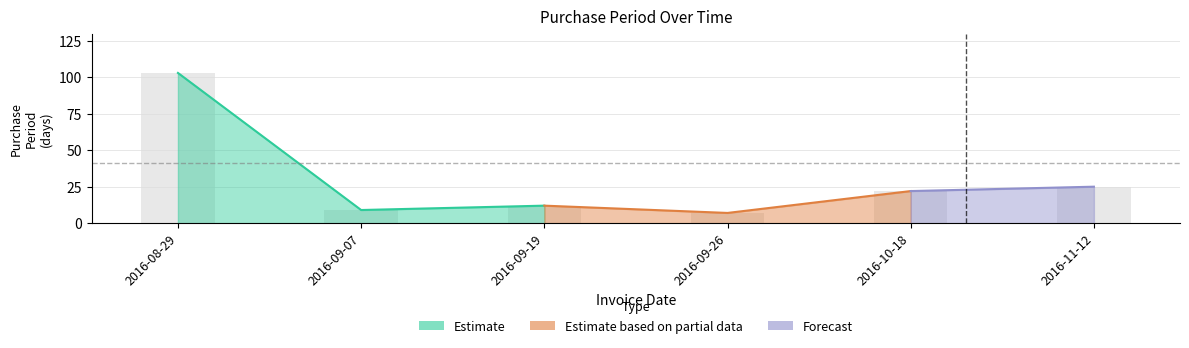

What is the average value?

30